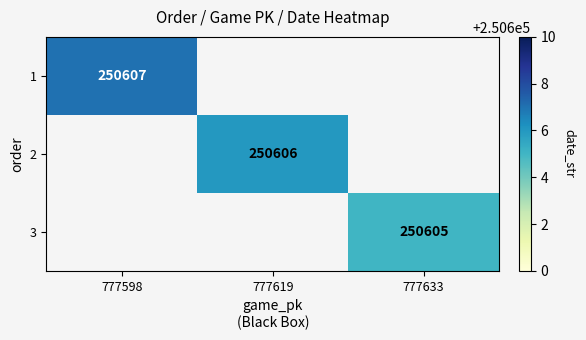

Which category has the lowest value across all series?

777633